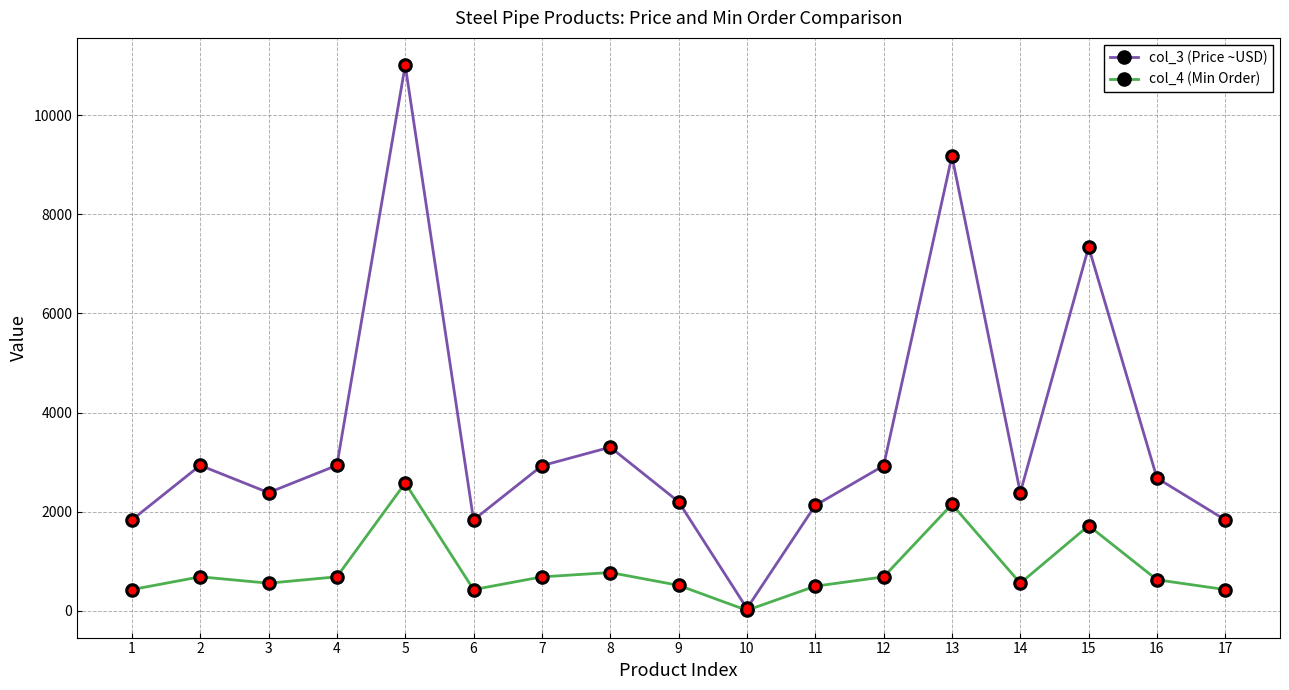

What are all the series names shown in the legend?

col_3 (Price ~USD), col_4 (Min Order)